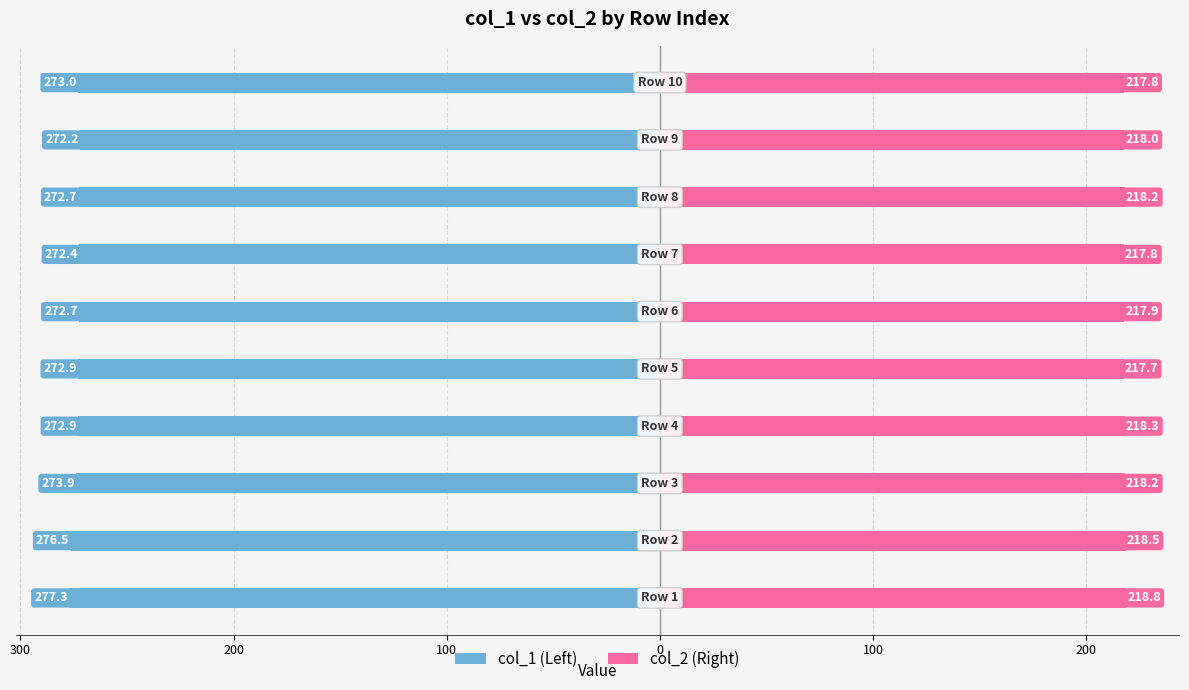

Reading left to right, extract all data points from this chart.

col_1 (Left): -277.3	-276.5	-273.9	-272.9	-272.9	-272.7	-272.4	-272.7	-272.2	-273.0
col_2 (Right): 218.8	218.5	218.2	218.3	217.7	217.9	217.8	218.2	218.0	217.8